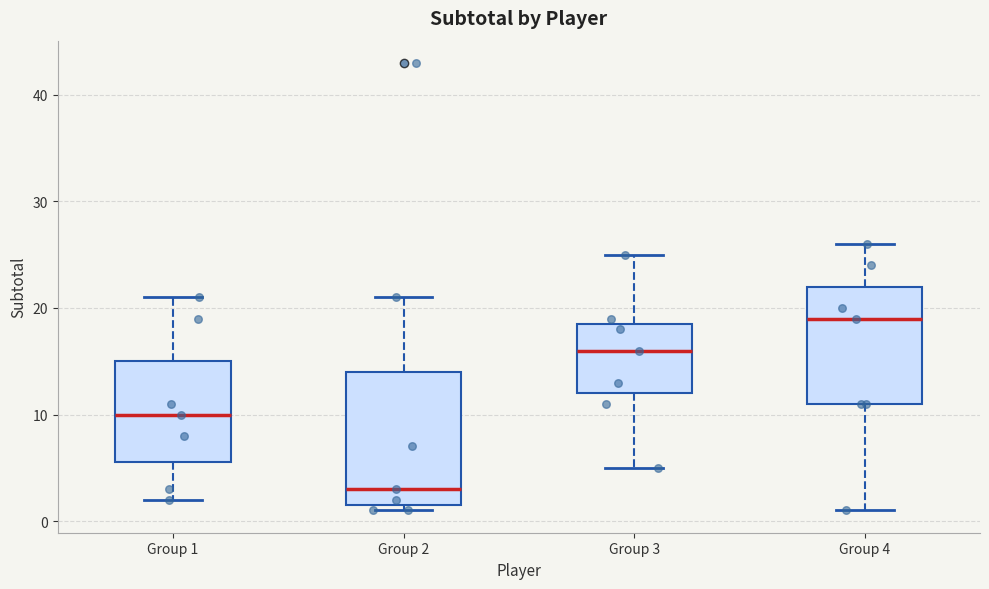

Reading left to right, read every box against the y-axis: the position of its median line, the range the box covers, and the ends of its whiskers. The values are not printed on the chart, so give them approximately, as read against the axis.

Group 1: median 10, box 6 to 15, whiskers 2 to 21
Group 2: median 3, box 2 to 14, whiskers 1 to 21
Group 3: median 16, box 12 to 19, whiskers 5 to 25
Group 4: median 19, box 11 to 22, whiskers 1 to 26